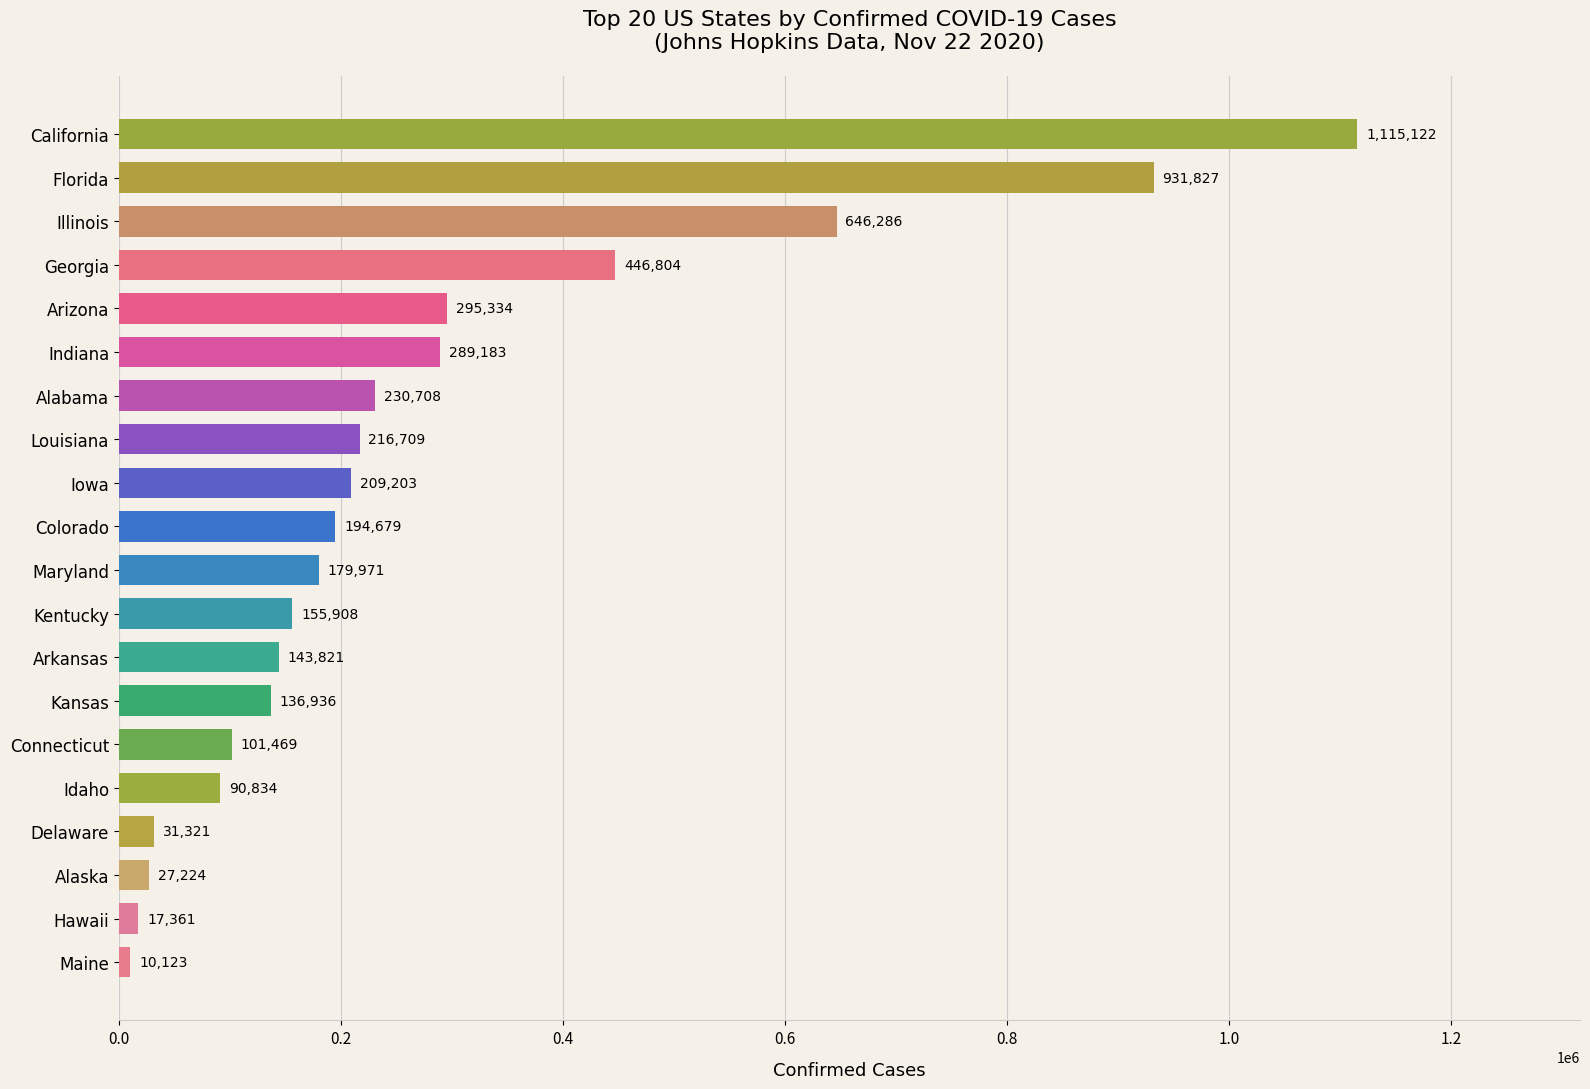

Which category has the highest value across all series?

California